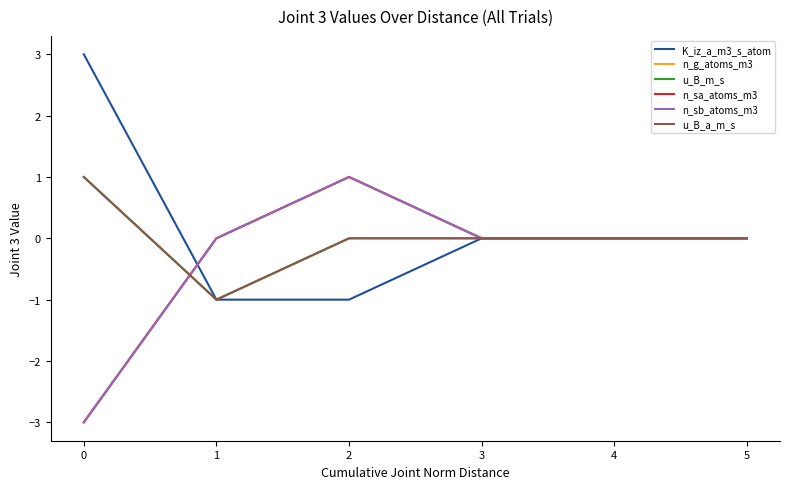

How many lines are shown in the chart?

6